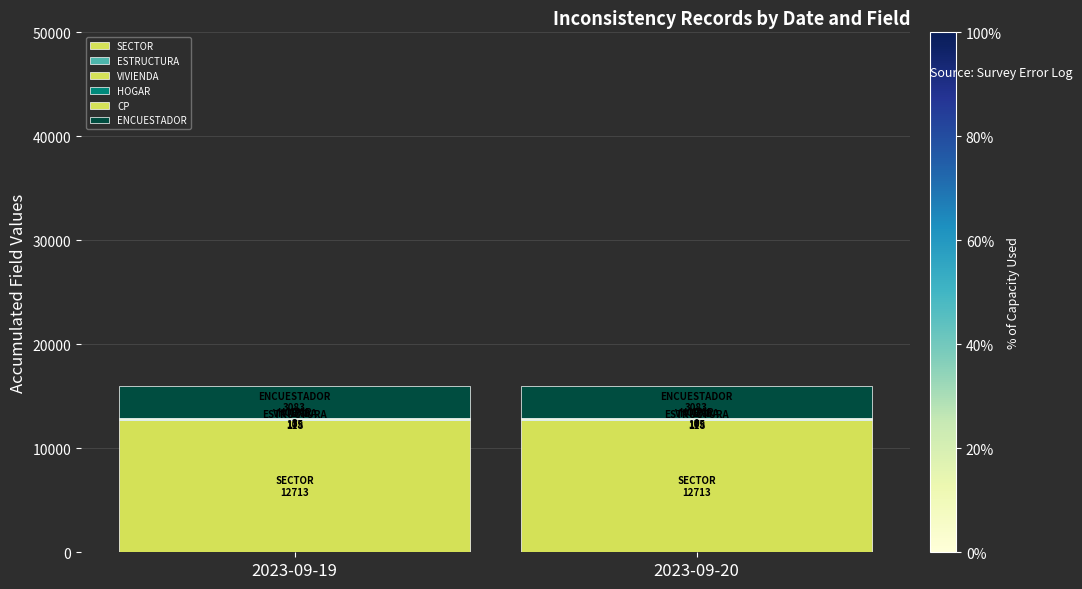

Are the bars grouped side by side (vs. stacked)?

No